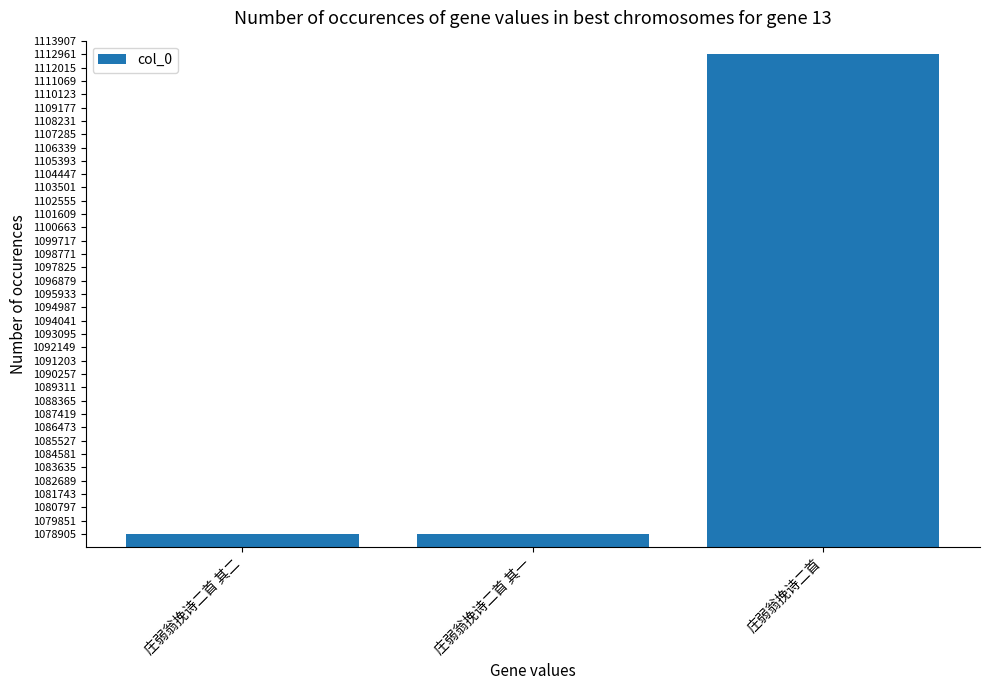

What is the difference between the values at 庄弱翁挽诗二首 其一 and 庄弱翁挽诗二首?

34072